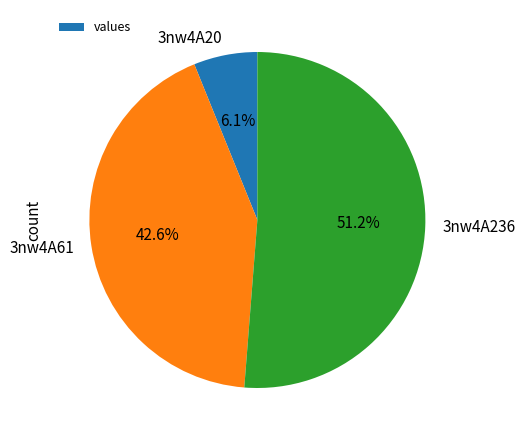

How many segments does this pie chart have?

3